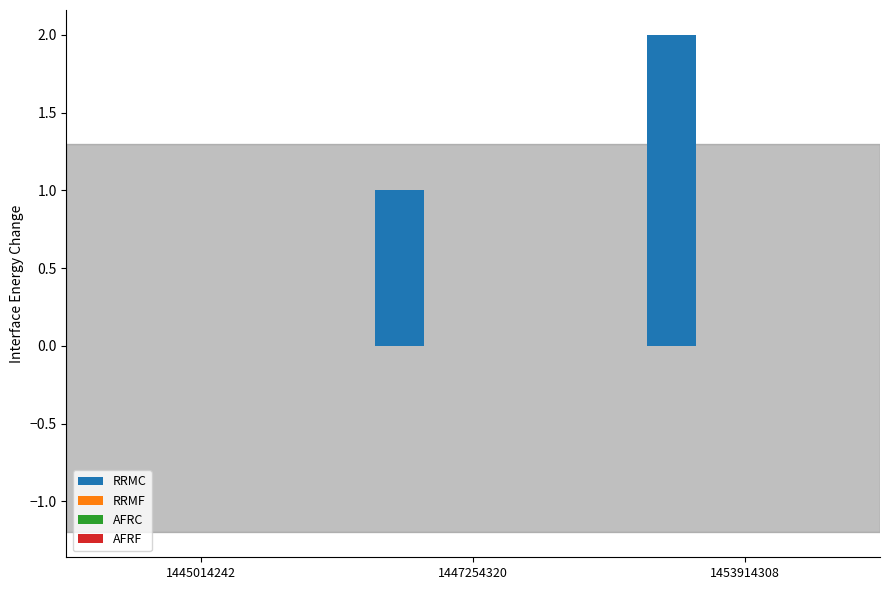

What is the sum of all values?

3